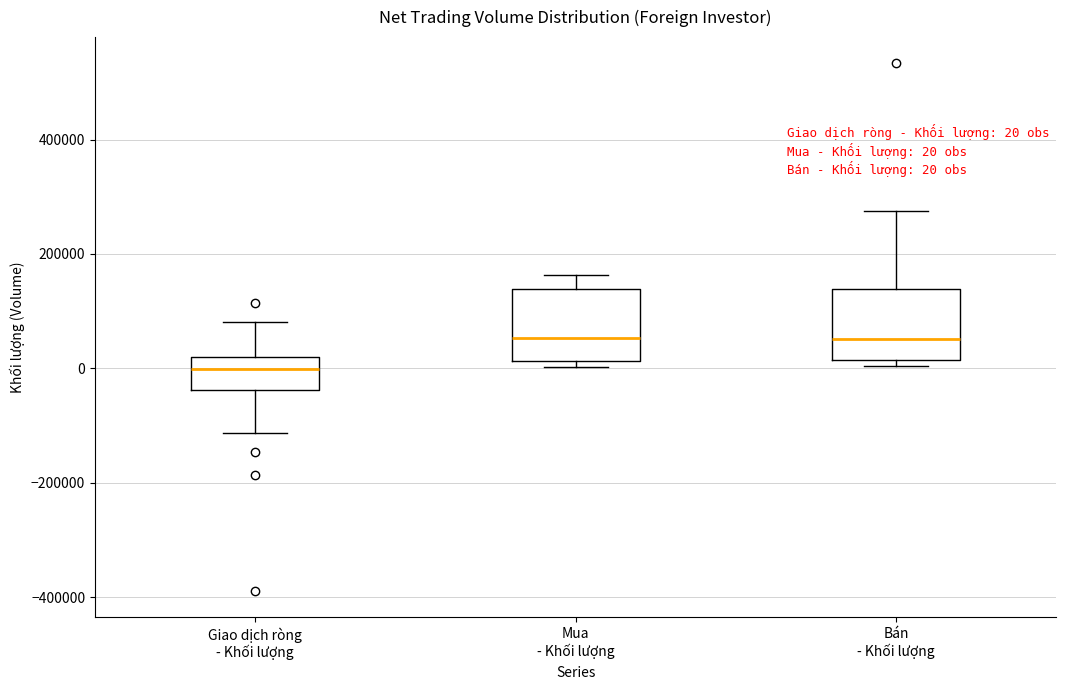

Which box has the lowest median line?

Giao dịch ròng - Khối lượng